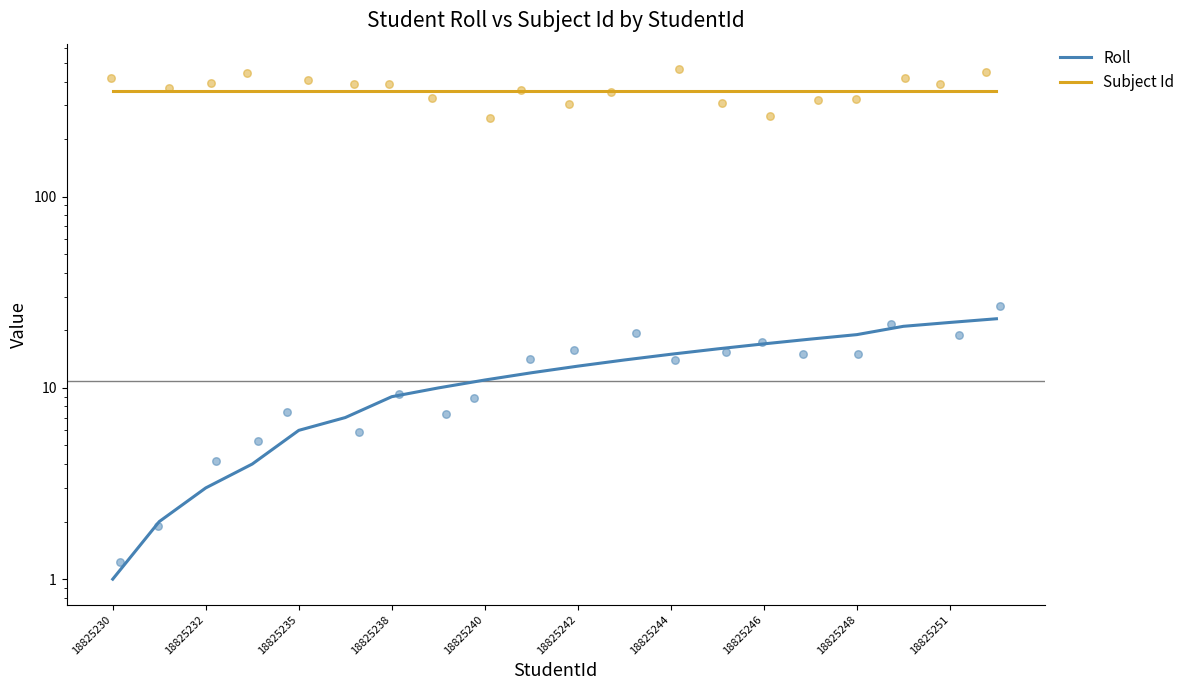

At how many categories does at least one series exceed 309?

20